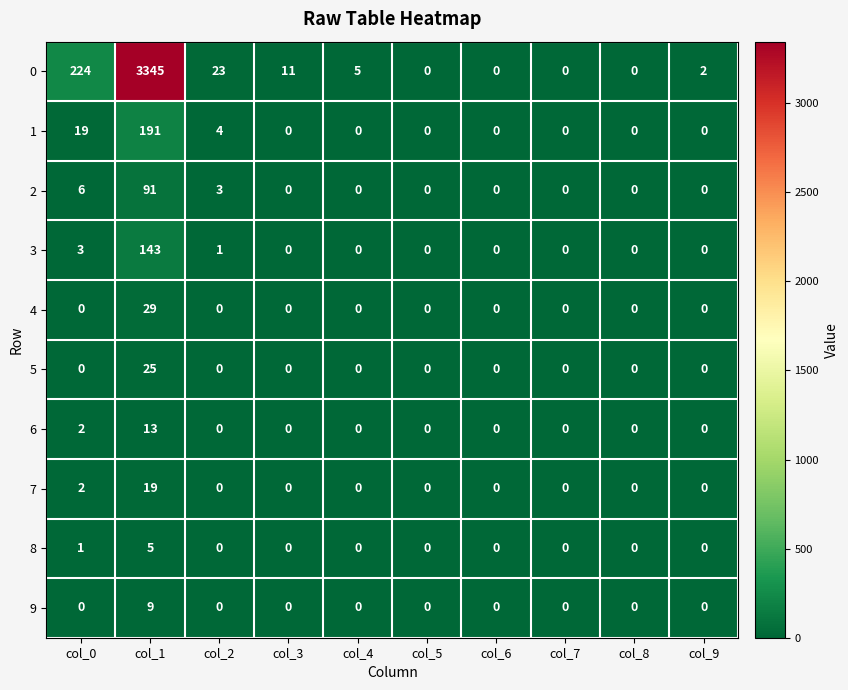

Where is 6 nearest to the value 6?

col_0